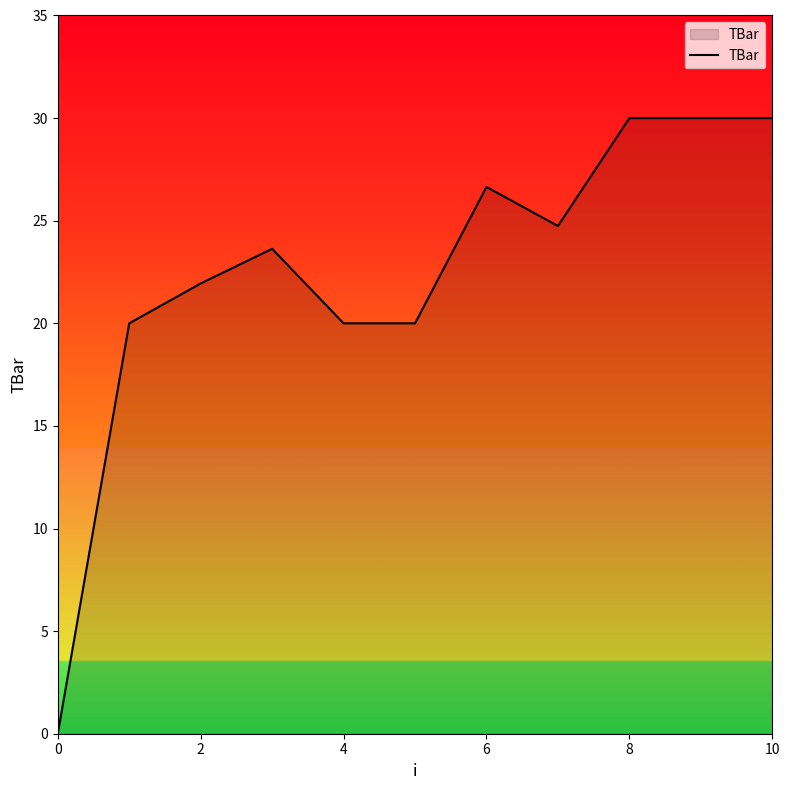

Reading left to right, extract all data points from this chart.

0.0	20.0	21.9	23.6	20.0	20.0	26.6	24.7	30.0	30.0	30.0